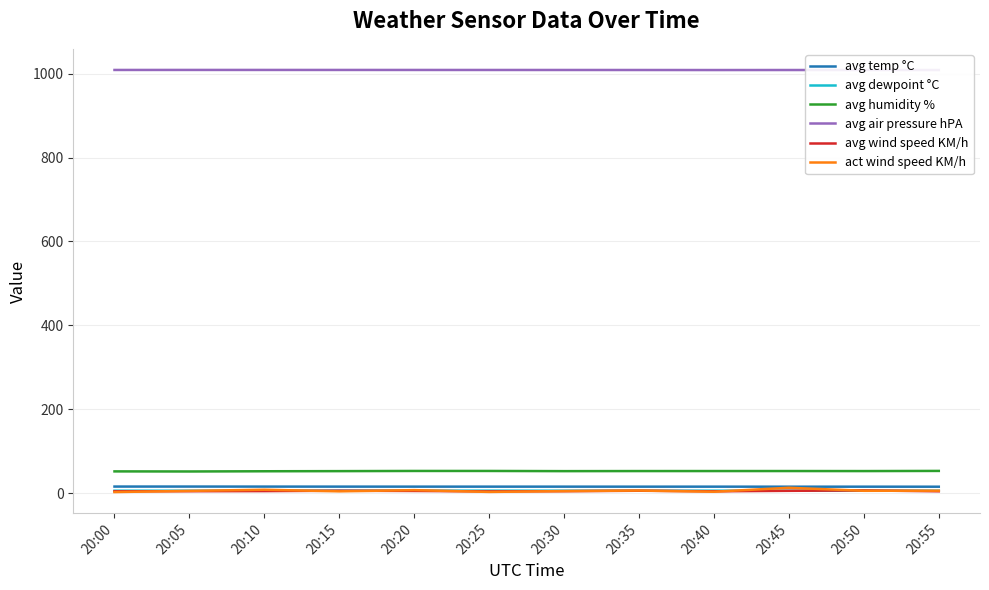

Which series has the widest spread of values?

act wind speed KM/h